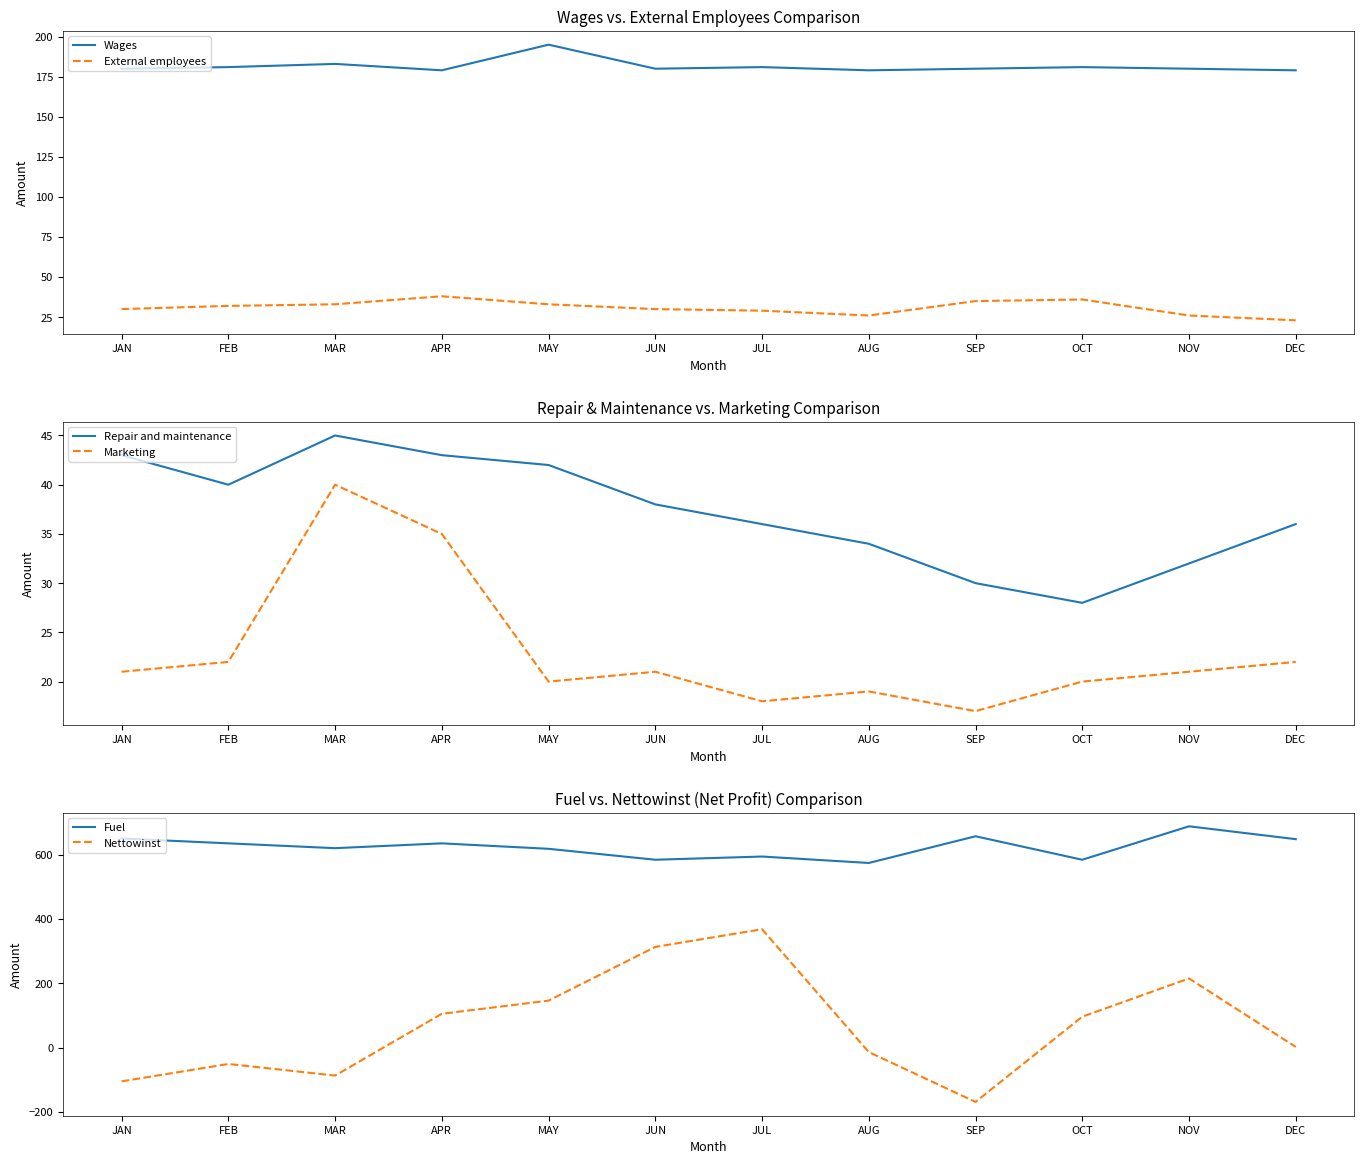

What is the maximum value for Repair and maintenance?

45